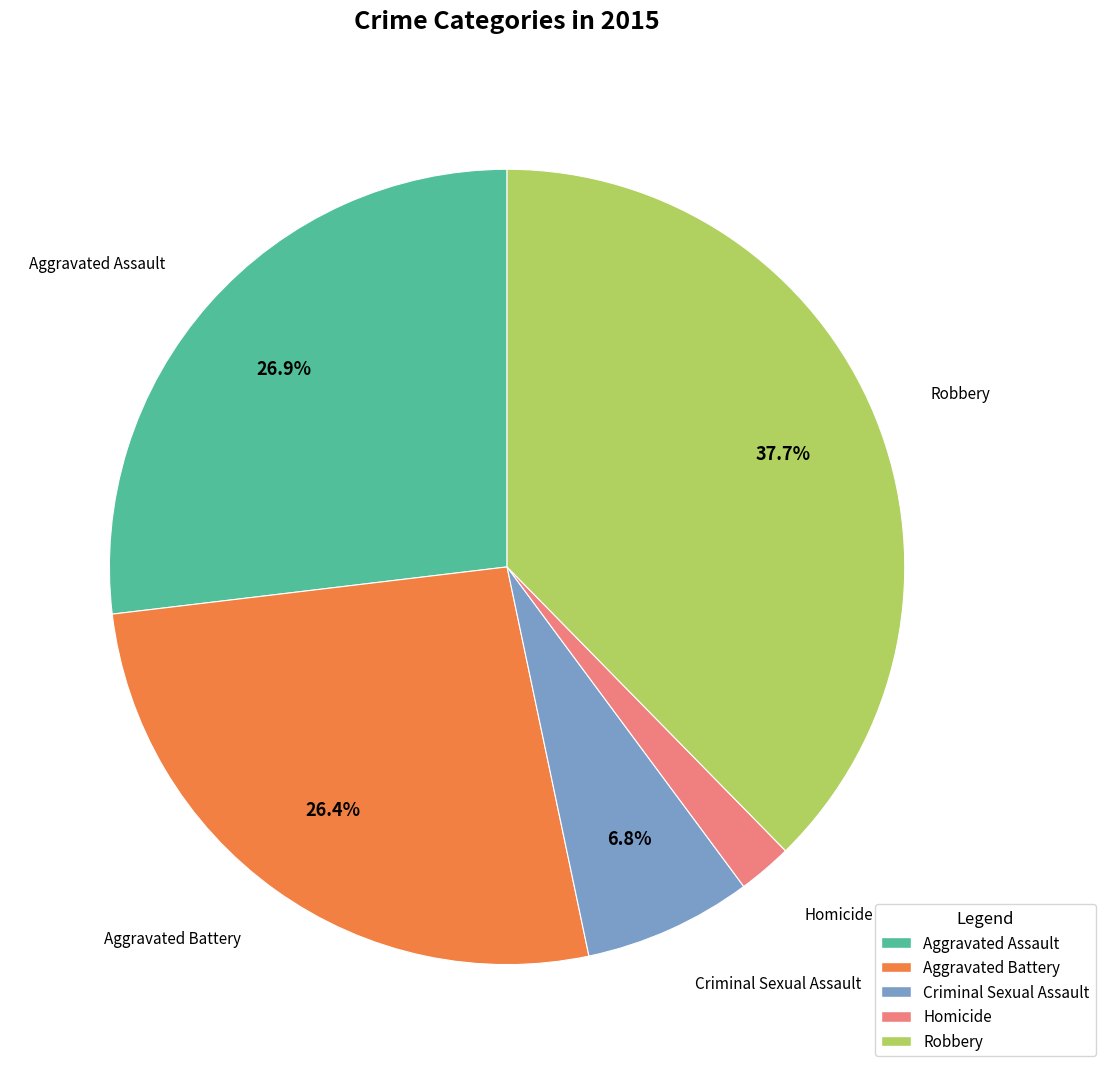

How many slices are in this pie chart?

5